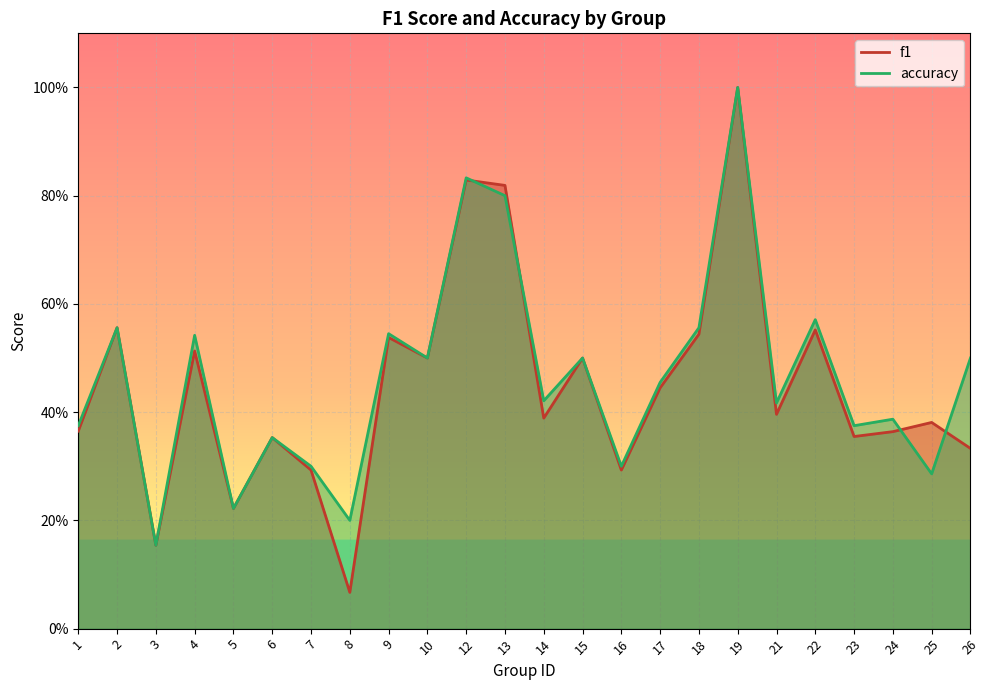

Which series has the largest total across all categories?

accuracy